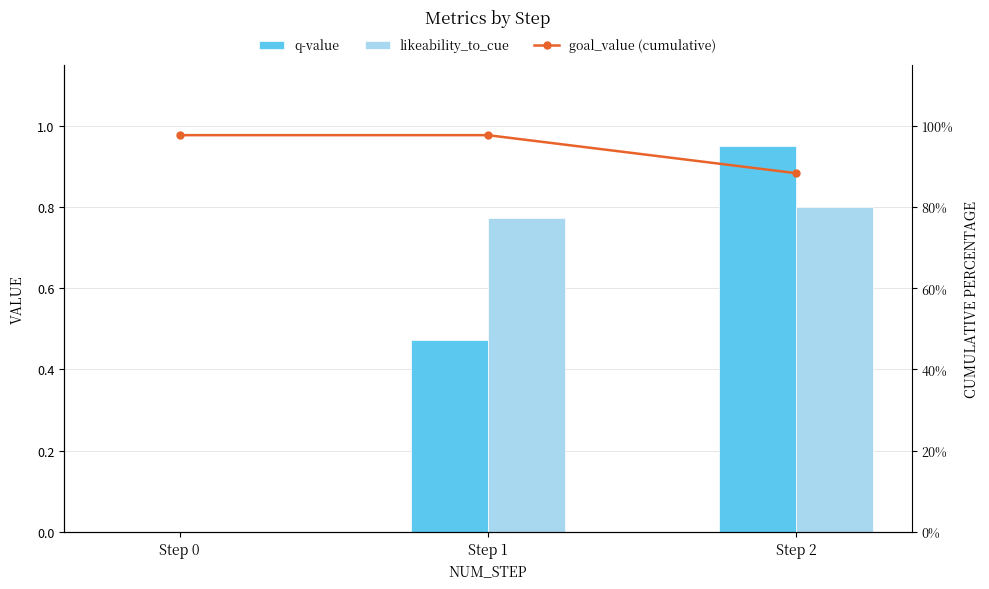

Between Step 2 and Step 1, which is larger?

Step 2